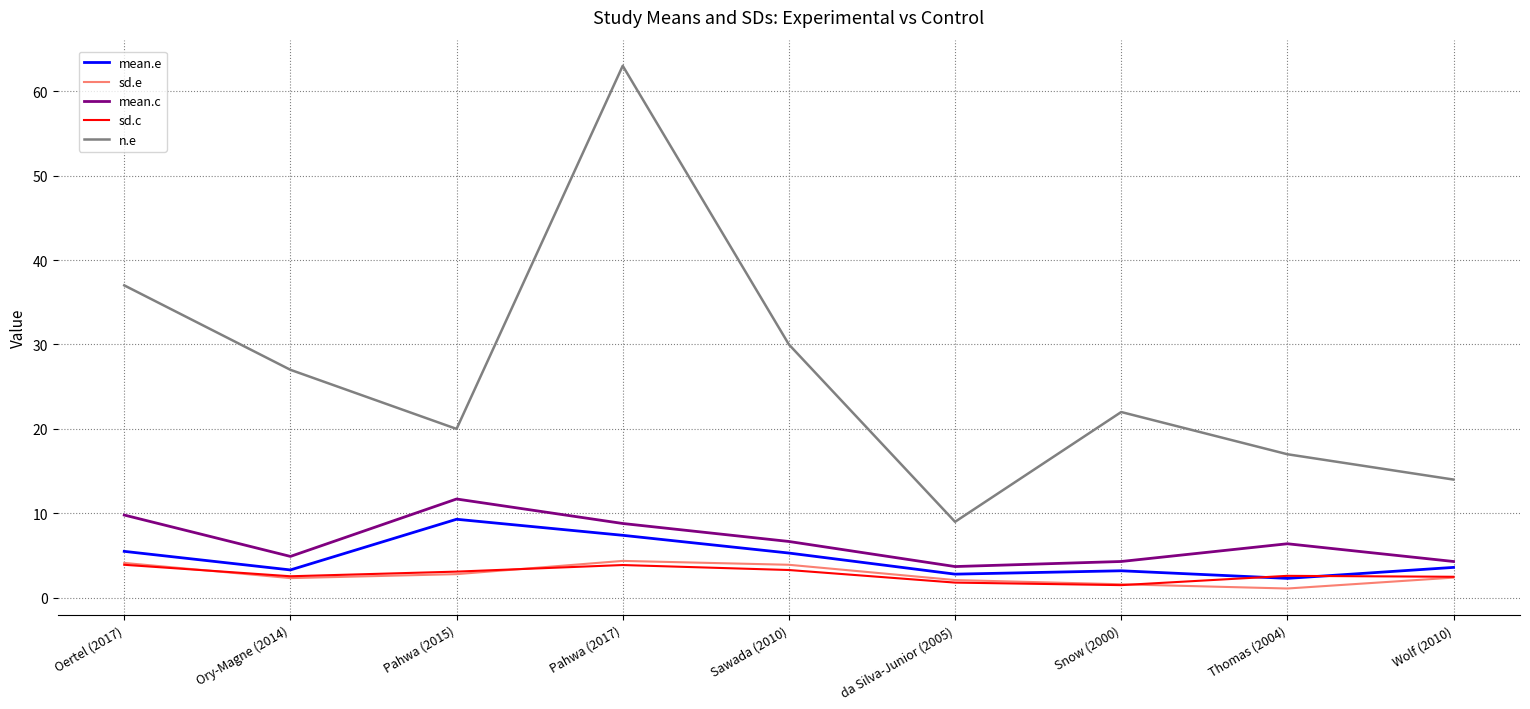

Which series changed the most between Pahwa (2015) and Thomas (2004)?

mean.e